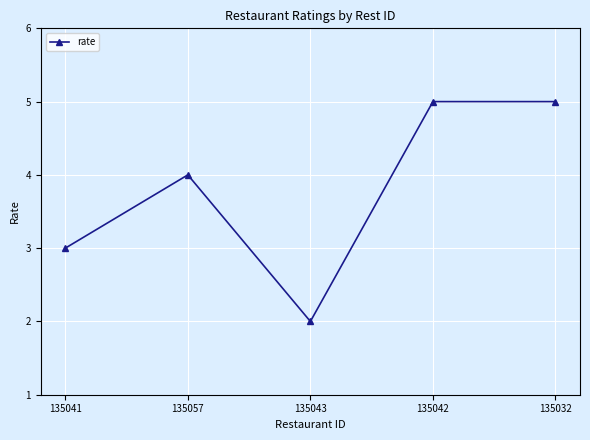

What is the label of the 1st point from the left?

135041